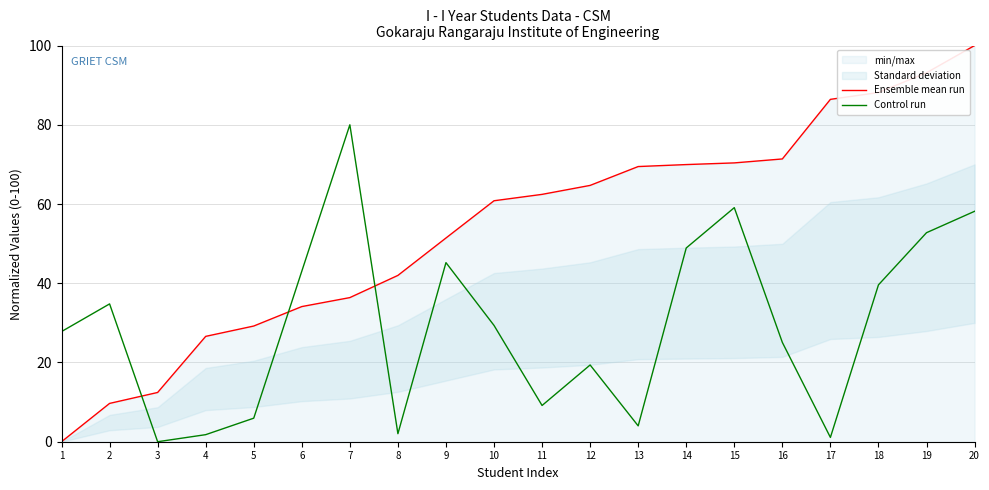

Reading left to right, what are all the values shown in this chart?

Ensemble mean run: 0.0	9.7	12.4	26.6	29.2	34.1	36.4	42.0	51.4	60.8	62.4	64.7	69.5	70.0	70.4	71.4	86.4	88.1	93.1	100.0
Control run: 27.8	34.8	0.0	1.8	5.9	43.0	80.0	2.0	45.2	29.4	9.1	19.4	4.0	48.9	59.1	25.1	1.1	39.6	52.8	58.2